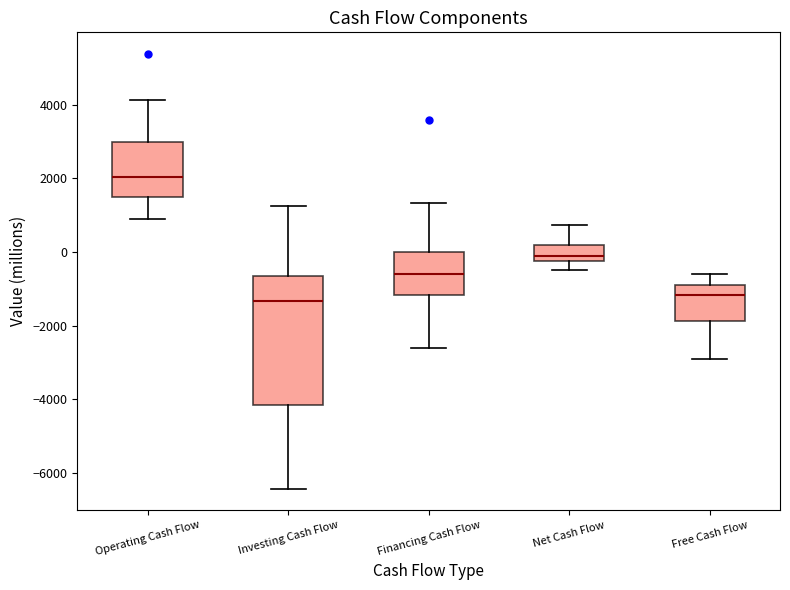

Which box is the tallest, from its lower edge to its upper edge?

Investing Cash Flow